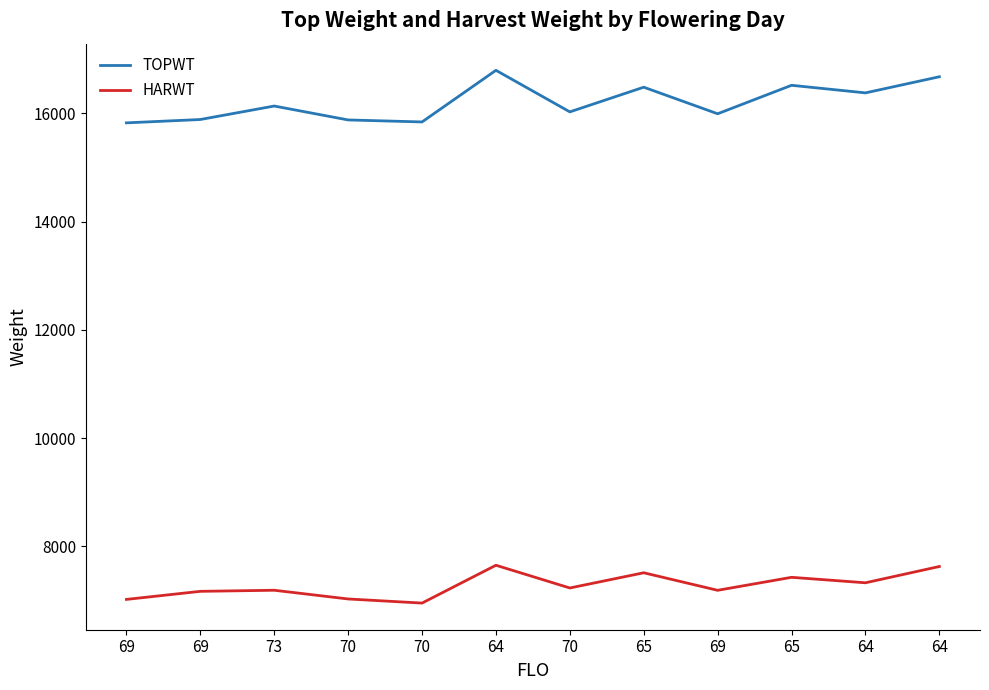

What are all the series names shown in the legend?

TOPWT, HARWT